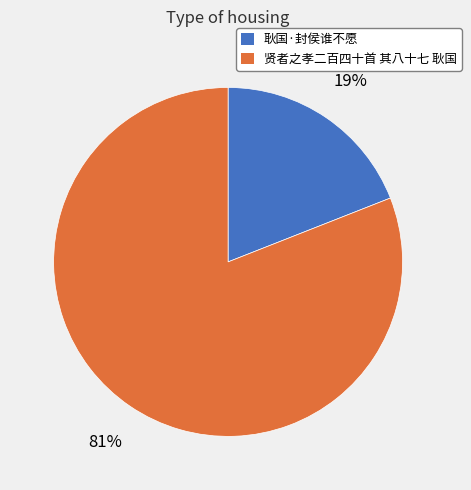

How many segments does this pie chart have?

2